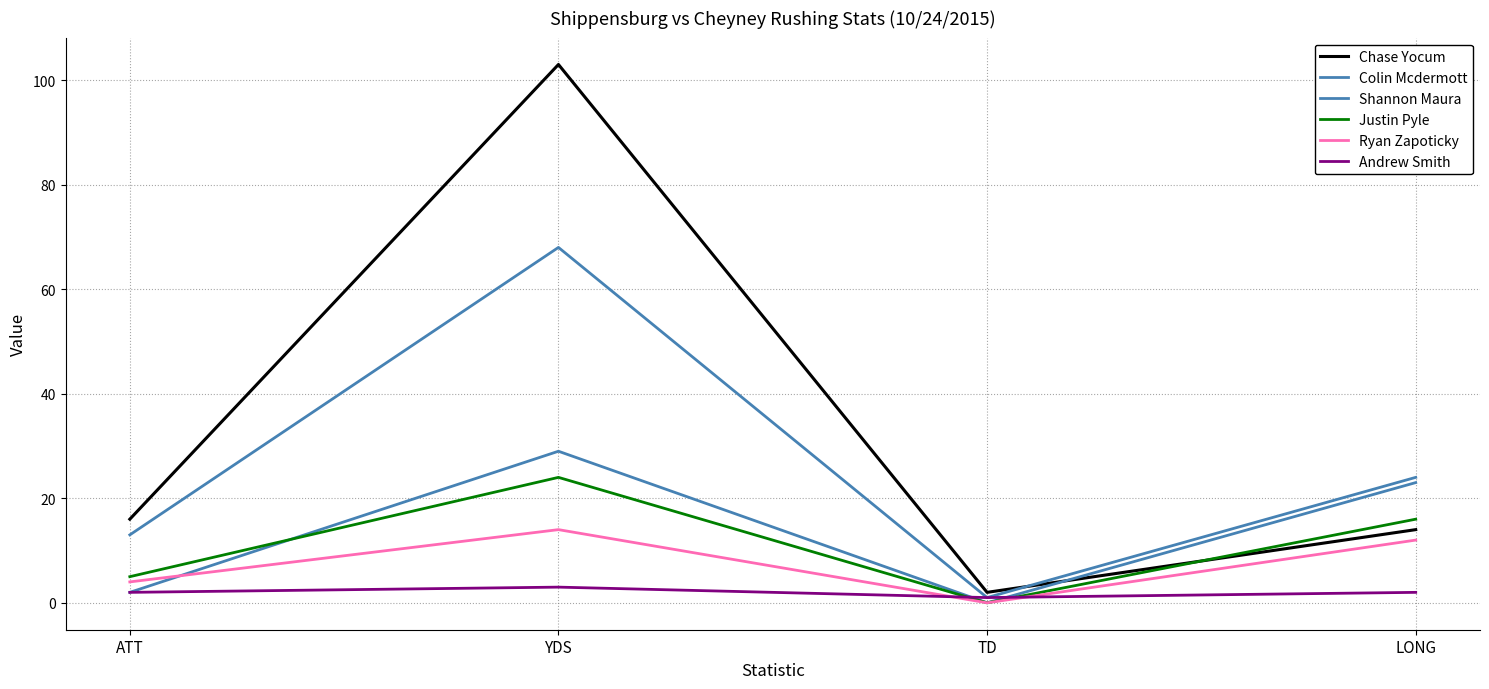

What is the sum of the Shannon Maura values at ATT and YDS?

31